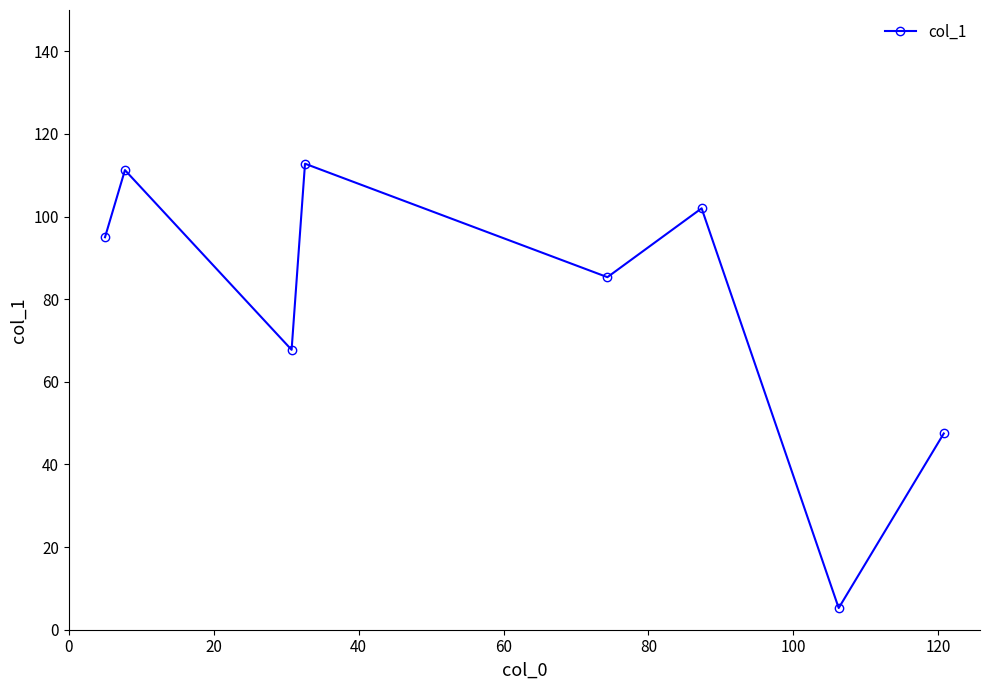

What is the greatest value displayed?

112.8